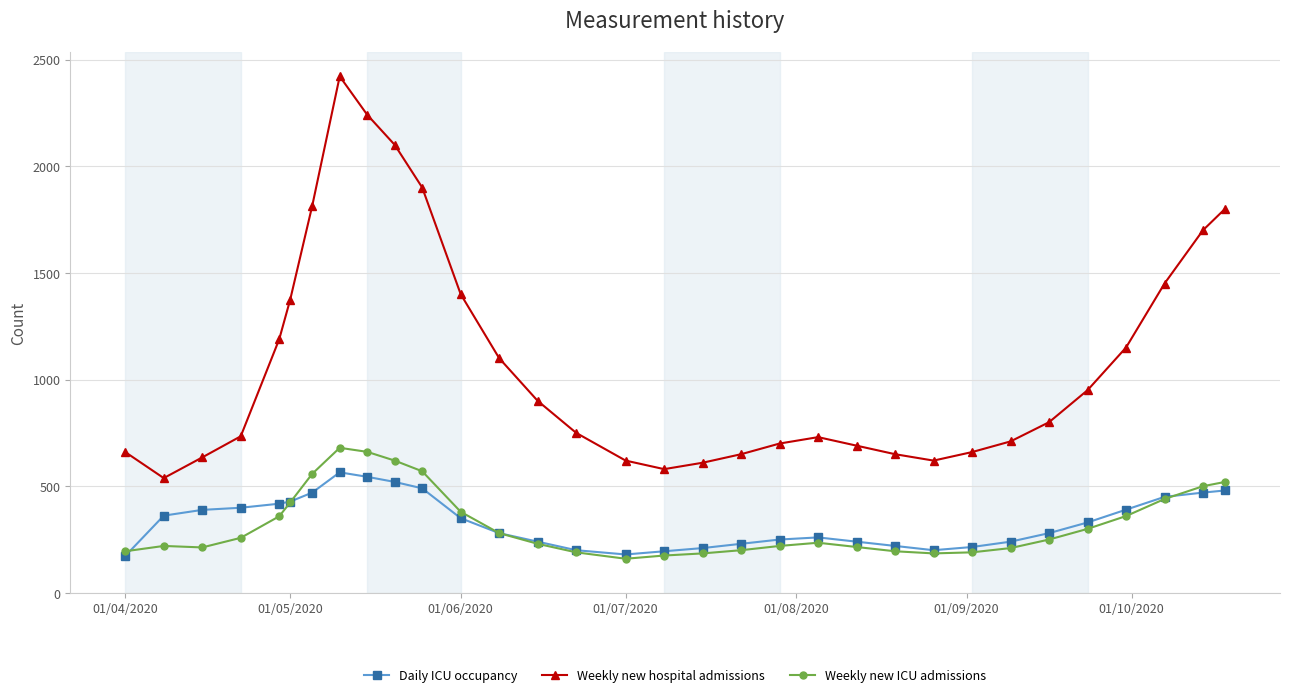

Which series has the largest range (max minus min)?

Weekly new hospital admissions